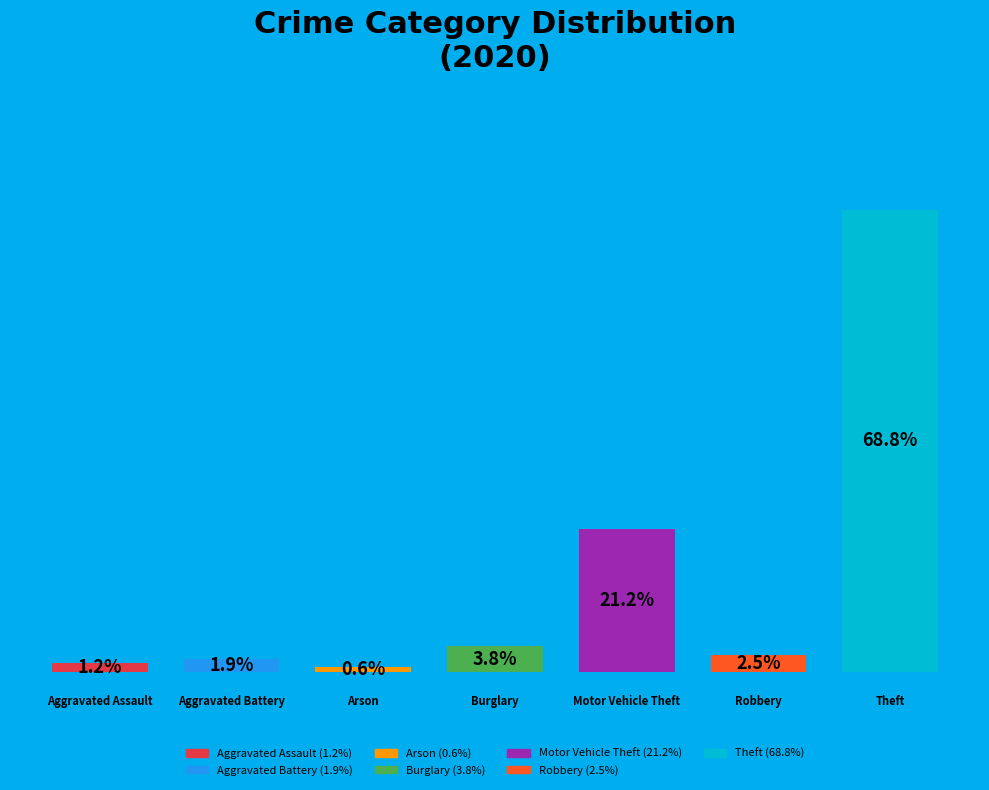

Are the bars horizontal?

No